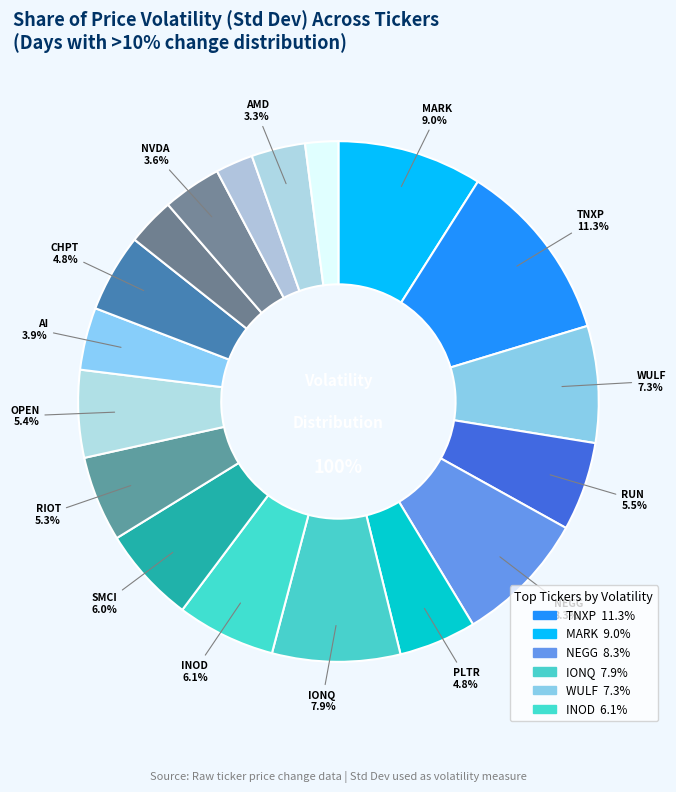

Does any single category account for the majority?

No